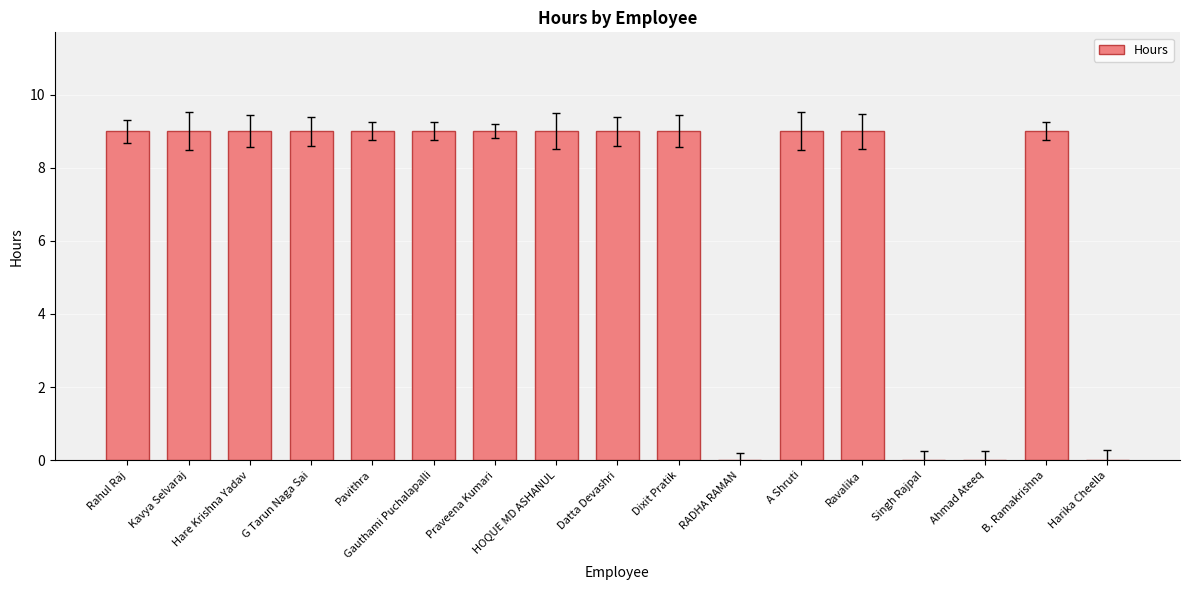

What is the sum of all values?

117